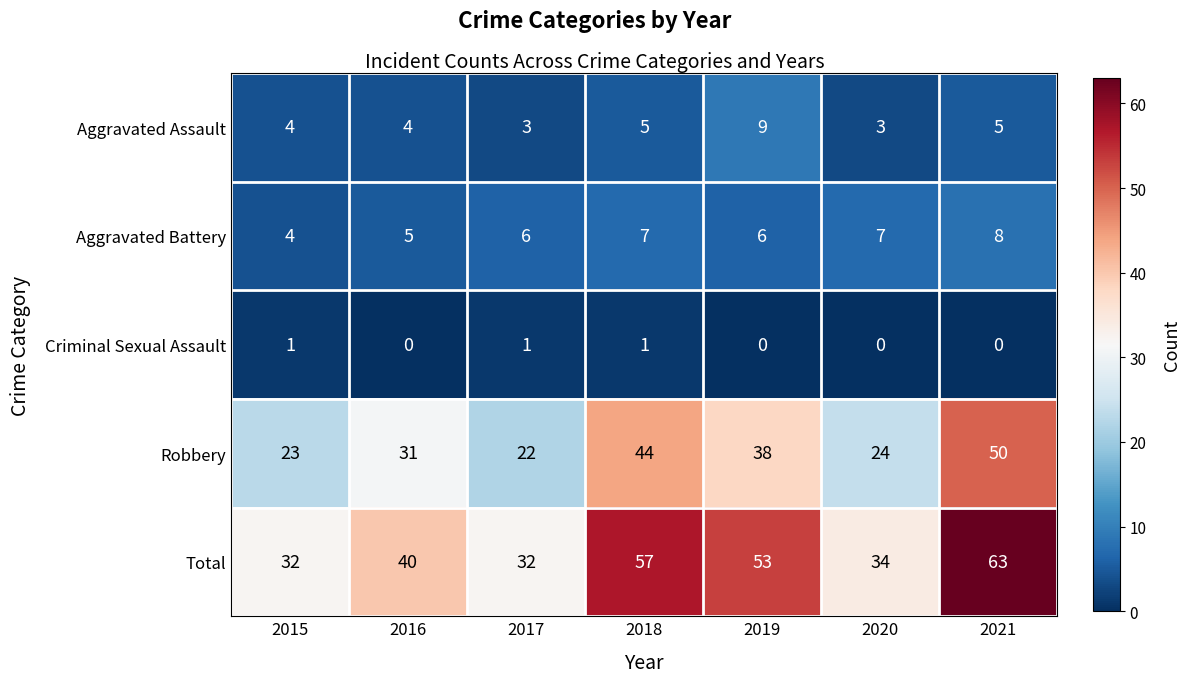

What value does the Robbery series have at 2017, to the nearest 5?

20